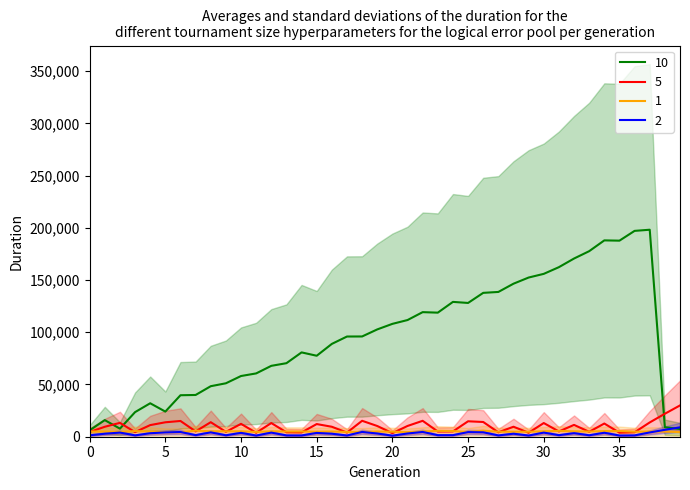

The value of 10 at 15 is 111782.7. True or false?

False